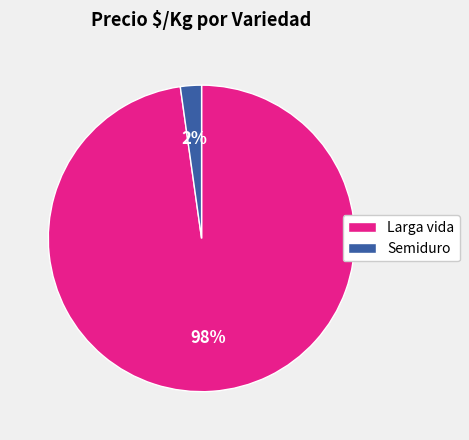

To the nearest percent, what is the average slice percentage?

50%